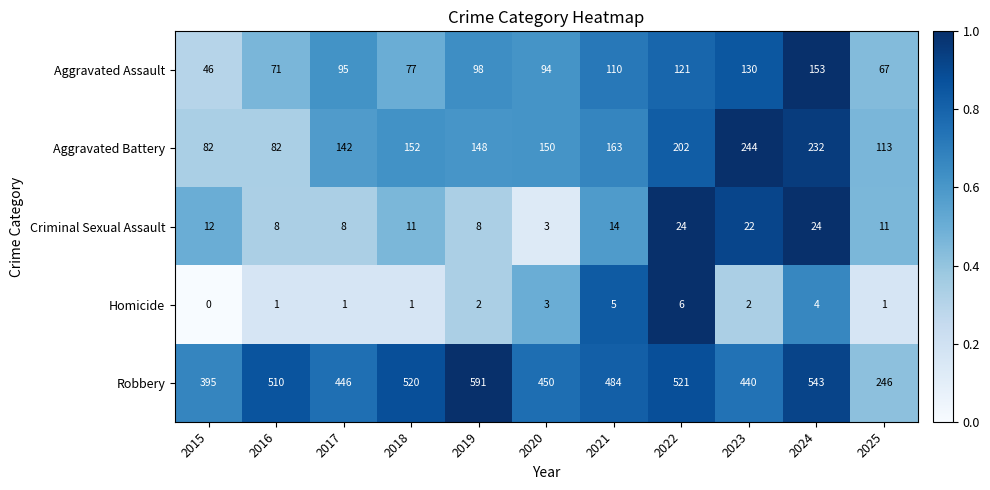

Count the Homicide values in the range 1 to 4.

8